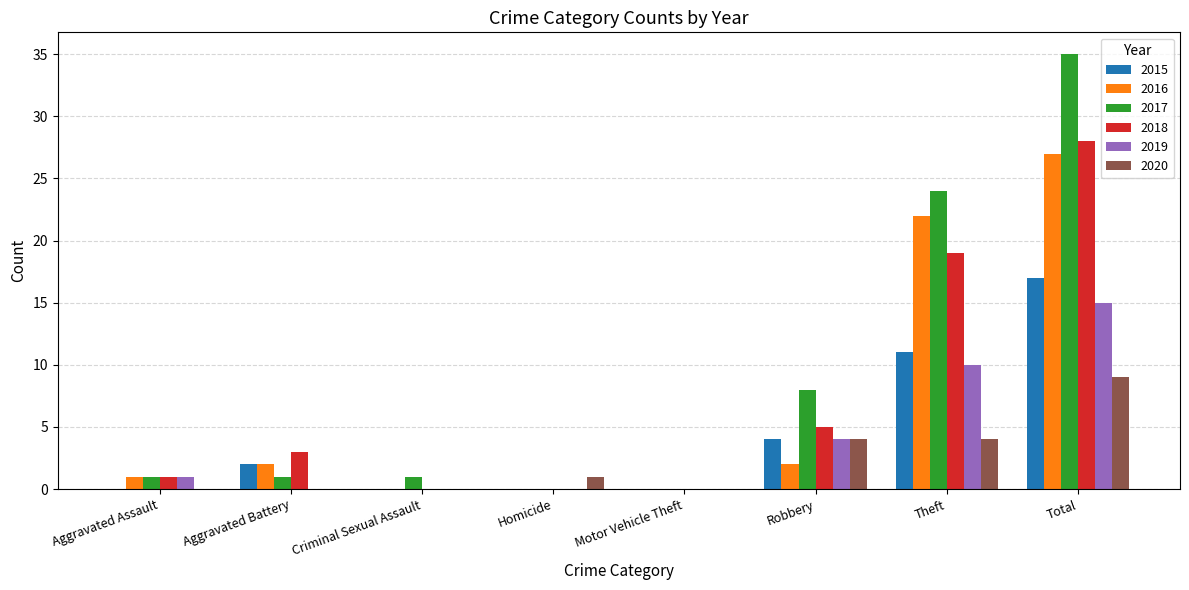

Which series has the largest range (max minus min)?

2017